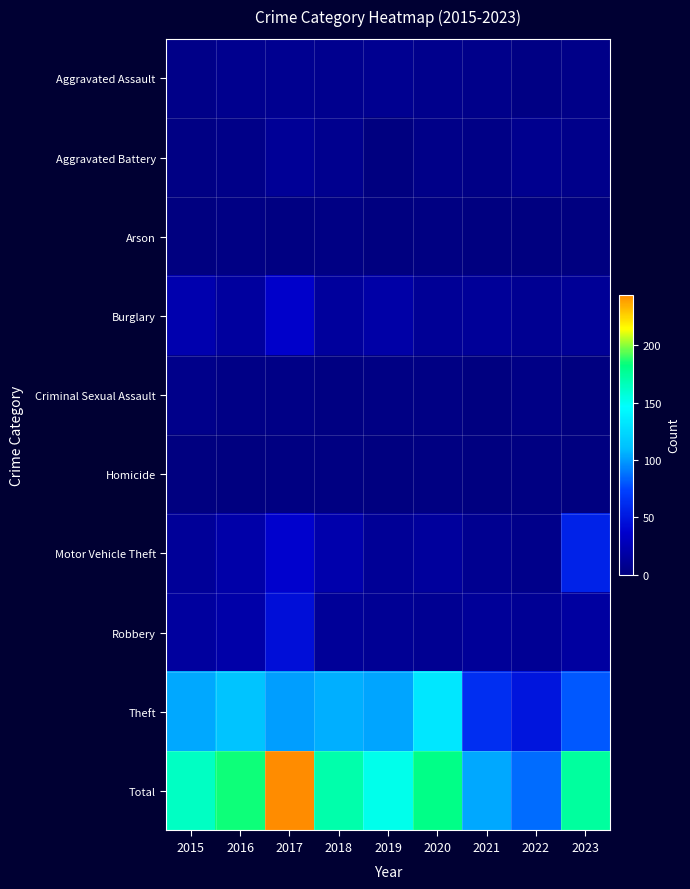

Count the number of data series in this chart.

10